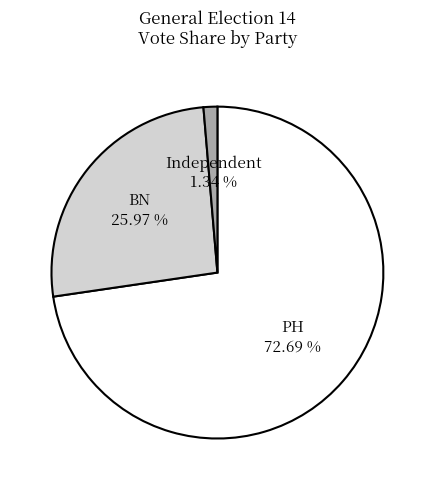

Does PH represent more than half of the total?

Yes